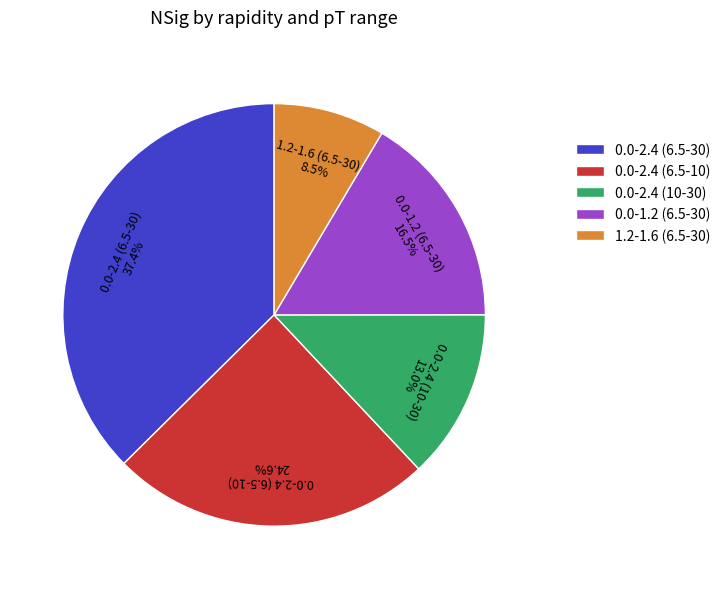

To the nearest percent, what percentage of the pie is 0.0-2.4 (6.5-30)?

37%